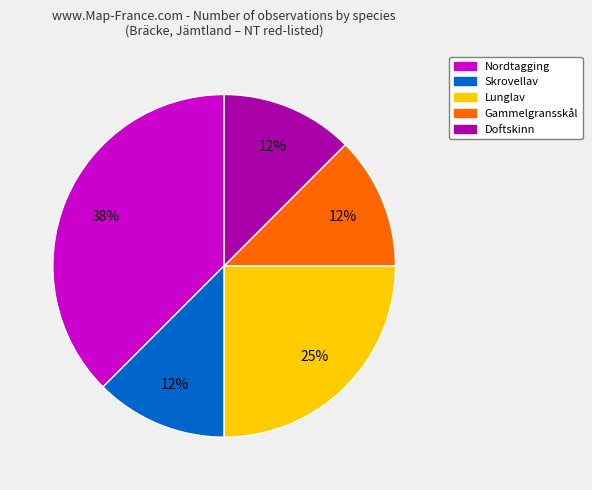

Is there any slice that represents more than half of the pie?

No